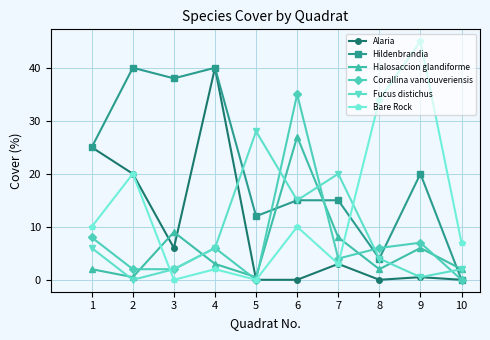

Reading left to right, transcribe all the data shown in this chart.

Alaria: 1=25.0	2=20.0	3=6.0	4=40.0	5=0.0	6=0.0	7=3.0	8=0.0	9=0.5	10=0.0
Hildenbrandia: 1=25.0	2=40.0	3=38.0	4=40.0	5=12.0	6=15.0	7=15.0	8=4.0	9=20.0	10=0.0
Halosaccion glandiforme: 1=2.0	2=0.5	3=9.0	4=3.0	5=0.5	6=27.0	7=8.0	8=2.0	9=6.0	10=2.0
Corallina vancouveriensis: 1=8.0	2=2.0	3=2.0	4=6.0	5=0.0	6=35.0	7=4.0	8=6.0	9=7.0	10=0.0
Fucus distichus: 1=6.0	2=0.0	3=2.0	4=6.0	5=28.0	6=15.0	7=20.0	8=4.0	9=0.5	10=2.0
Bare Rock: 1=10.0	2=20.0	3=0.0	4=2.0	5=0.0	6=10.0	7=3.0	8=34.0	9=45.0	10=7.0